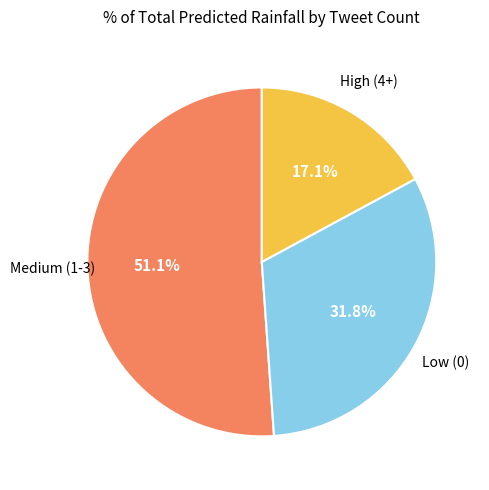

Is there a majority slice in this chart?

Yes